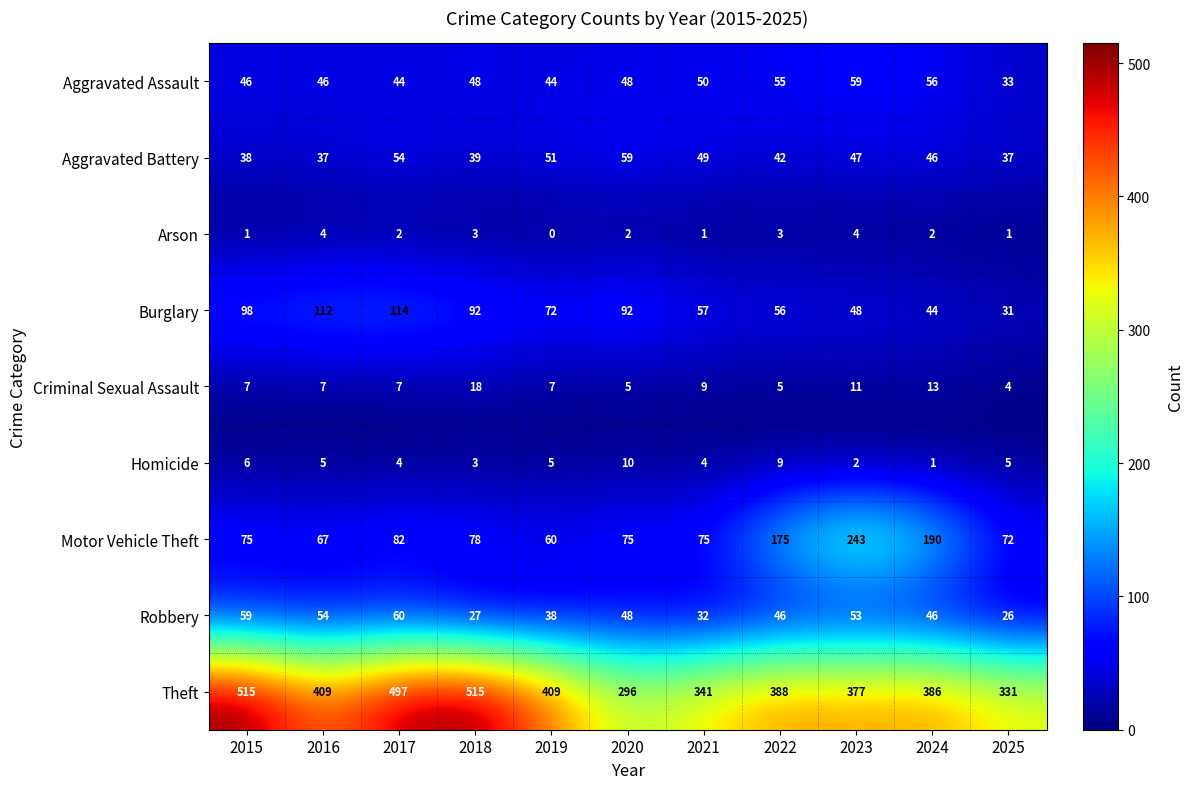

Between 2017 and 2021, which series saw the biggest shift?

Theft